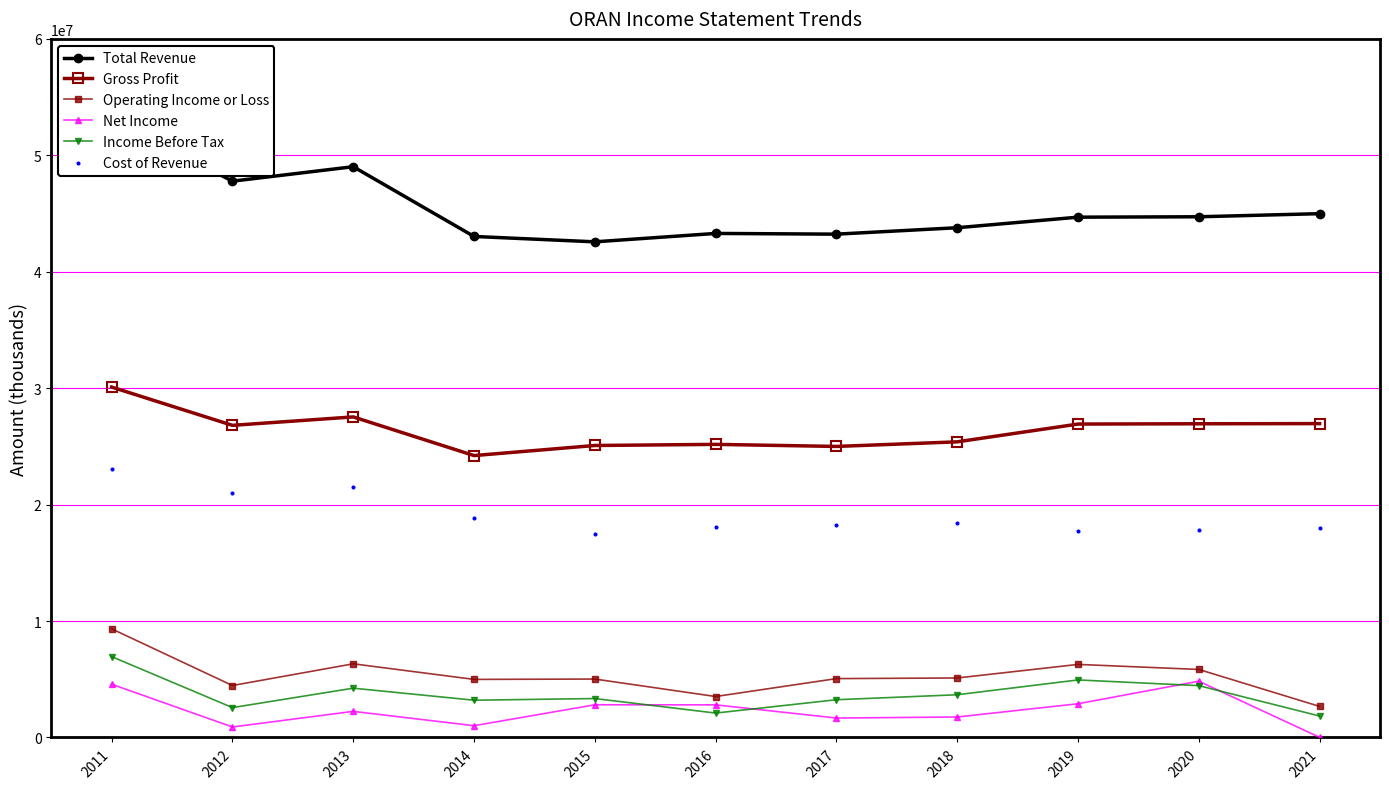

Which series reaches the minimum Y coordinate?

Net Income